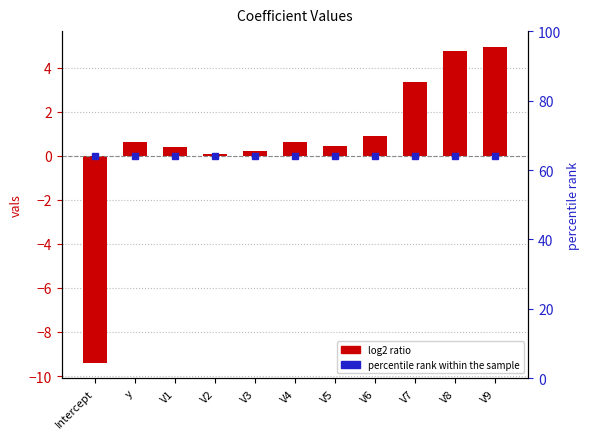

Is the value of positive vals at V2 greater than the value of negative vals at V7?

Yes